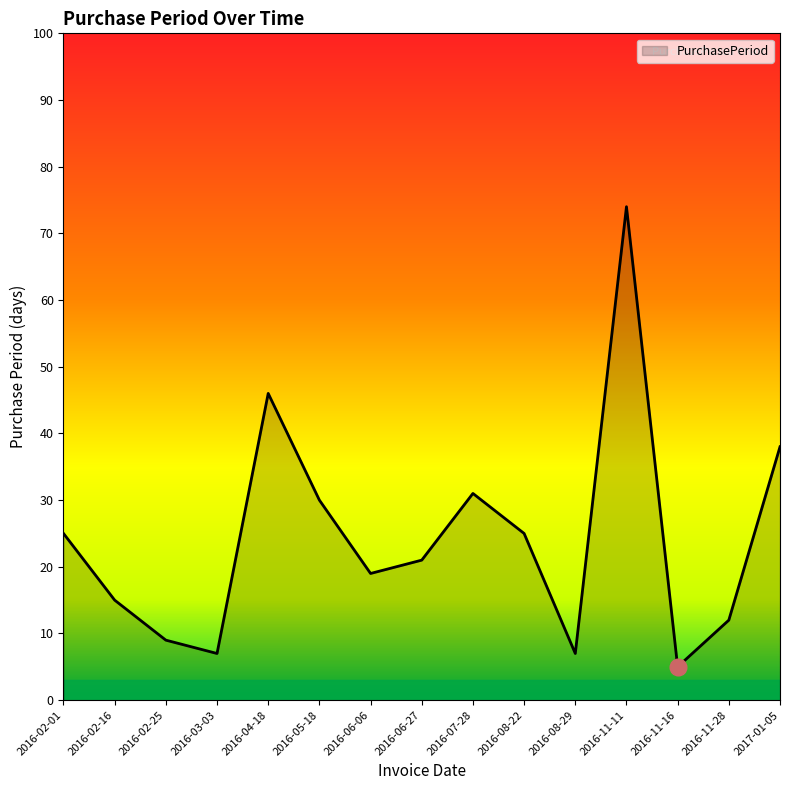

What is the difference between the values at 2016-04-18 and 2016-03-03?

39